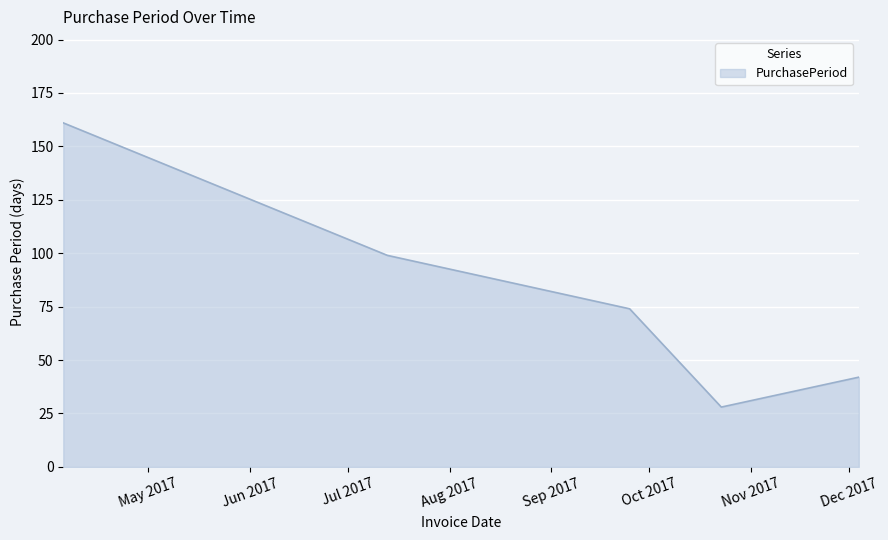

Does the chart have visible grid lines?

Yes